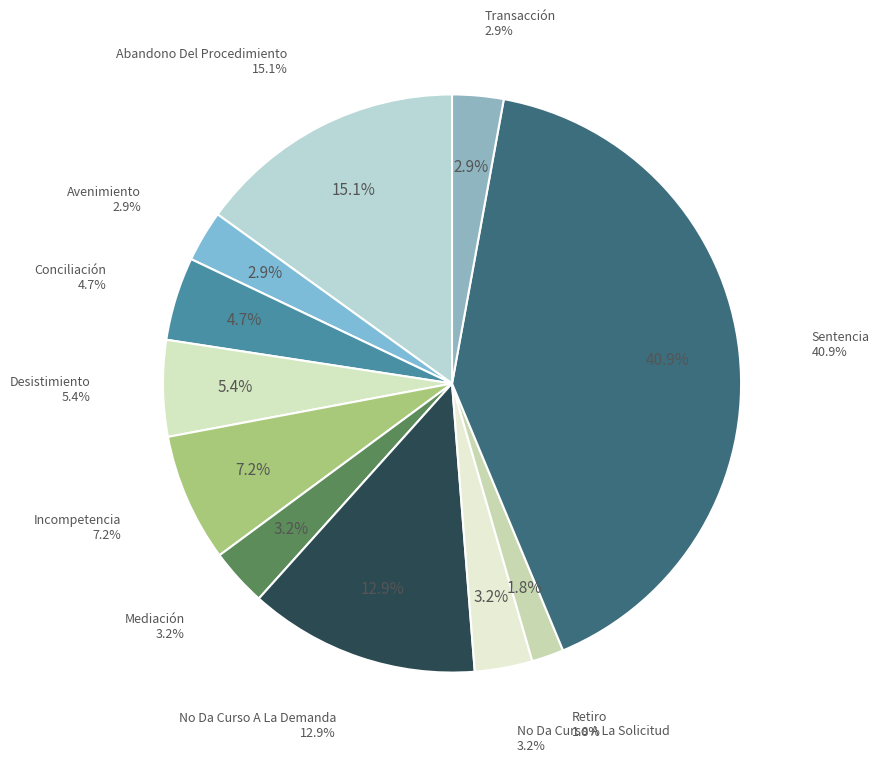

True or false: Incompetencia accounts for 7% of the total.

True